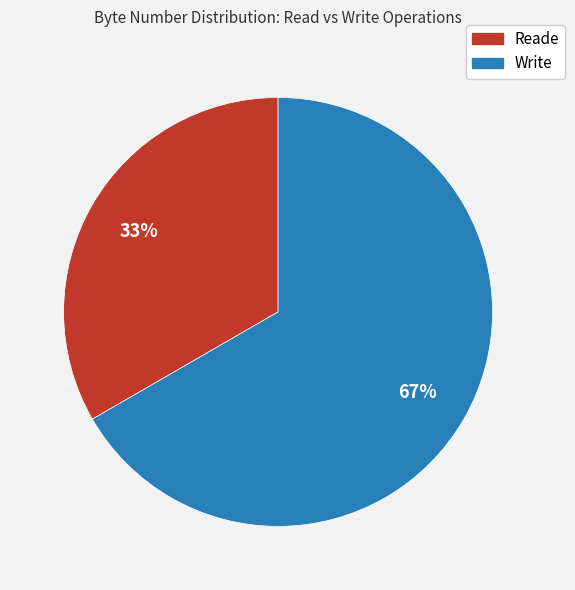

What percentage is the Write slice, to the nearest percent?

67%